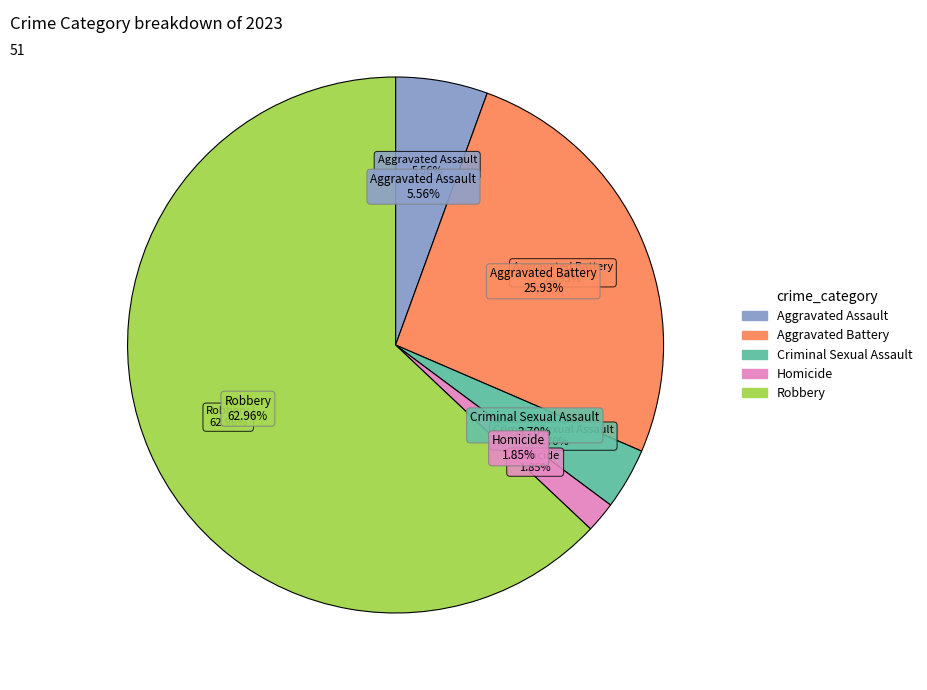

Which slice represents more than half of the pie?

Robbery